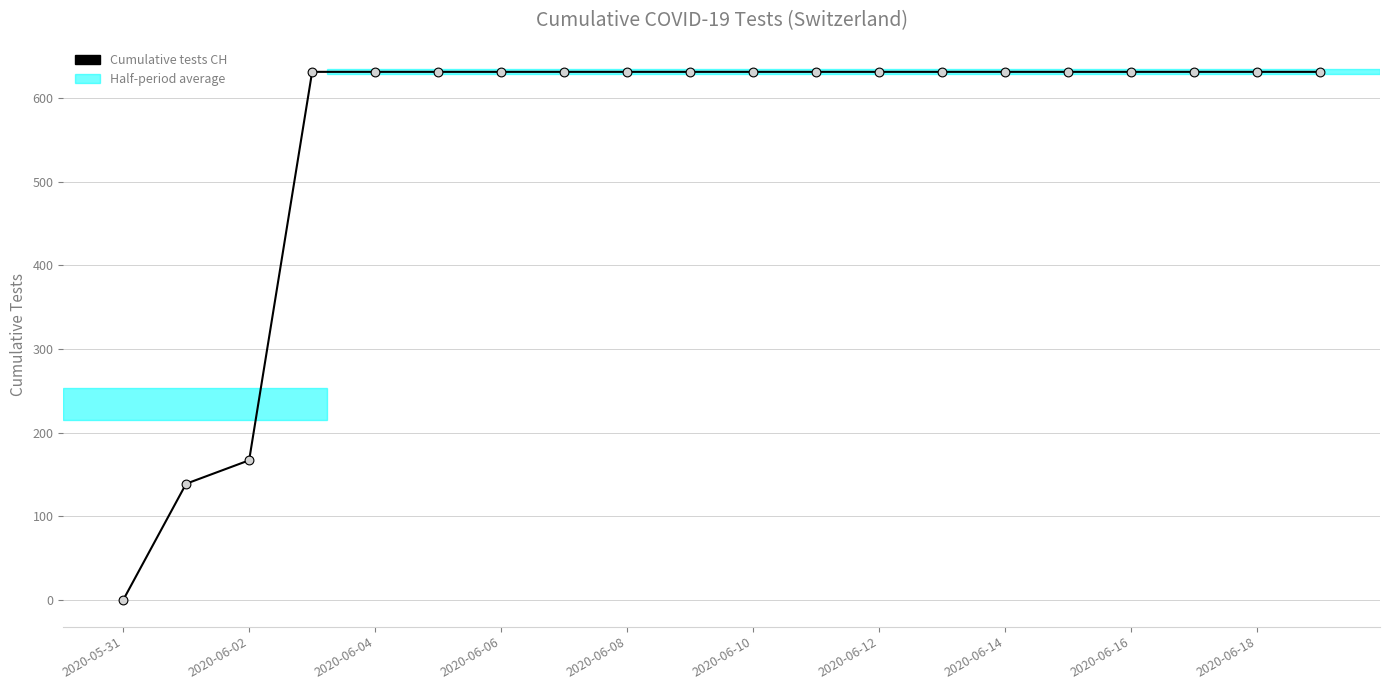

What is the maximum value shown in the chart?

631